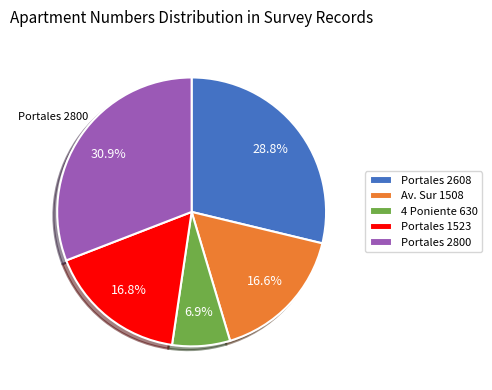

The Portales 2608 slice represents 41% of the pie. True or false?

False